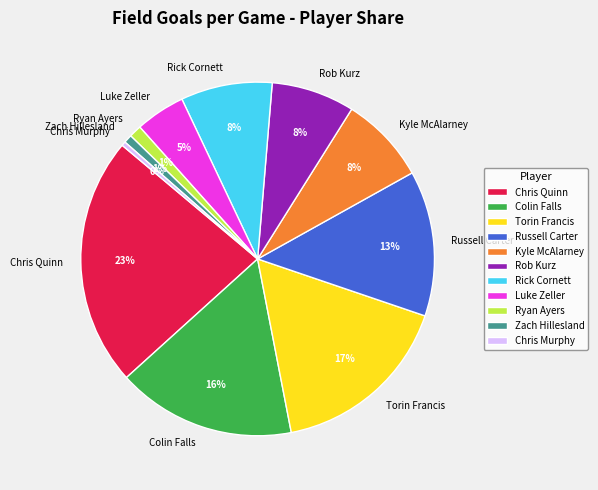

Which slice is the largest?

Chris Quinn